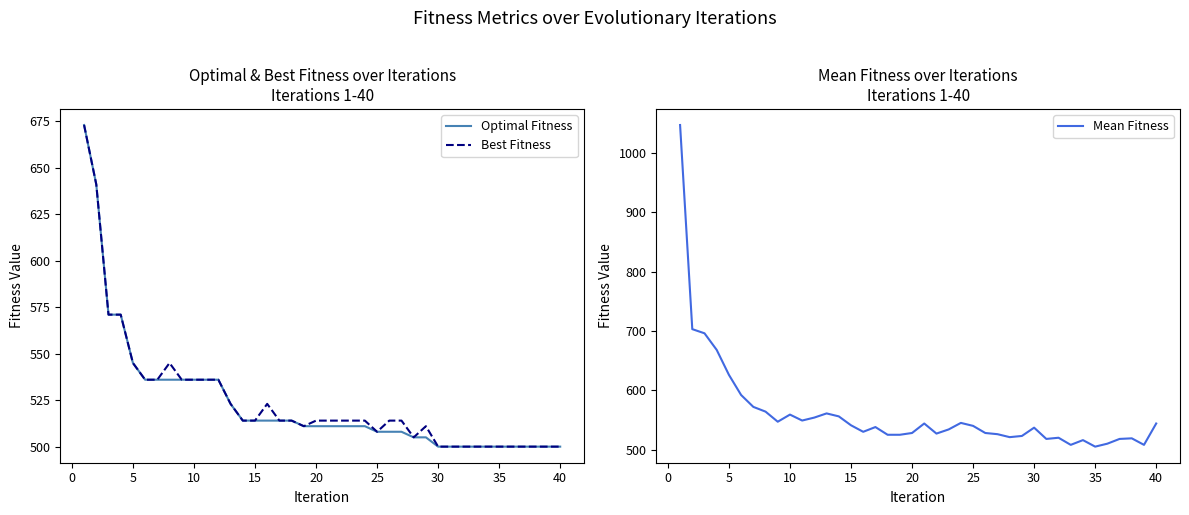

What is the maximum value for Best Fitness?

673